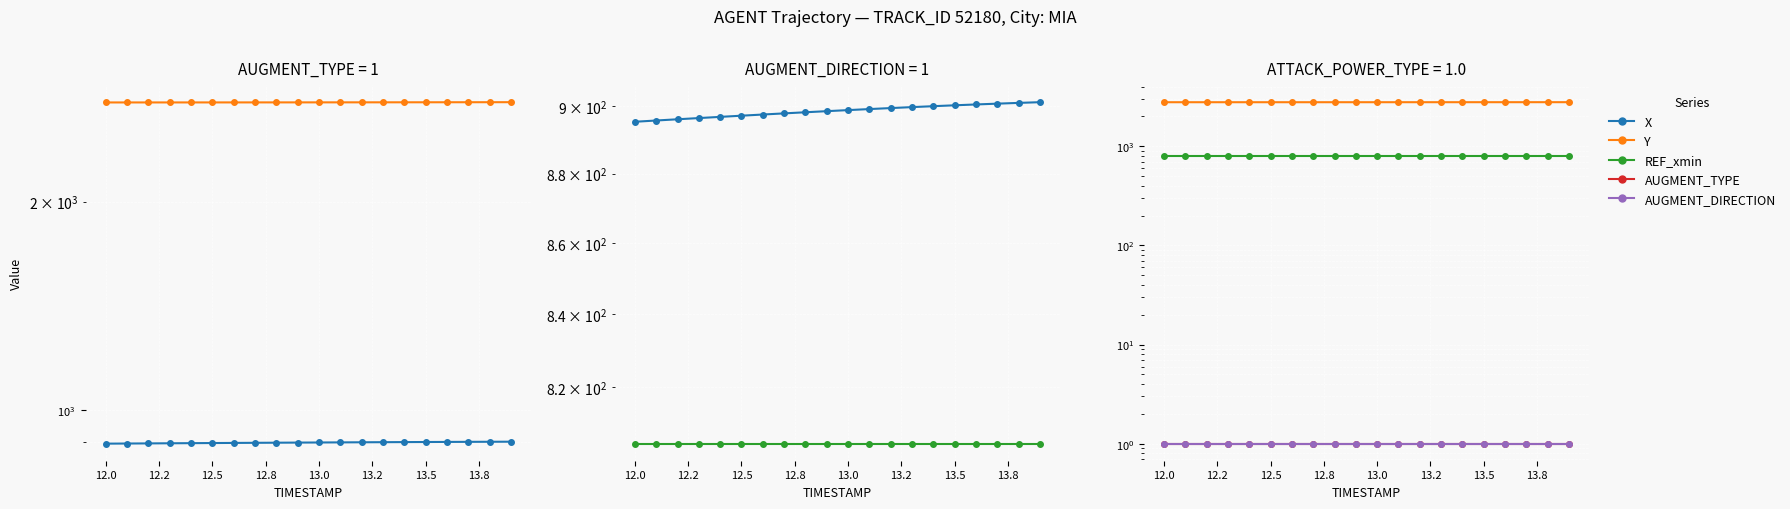

How many series are shown in this chart?

5